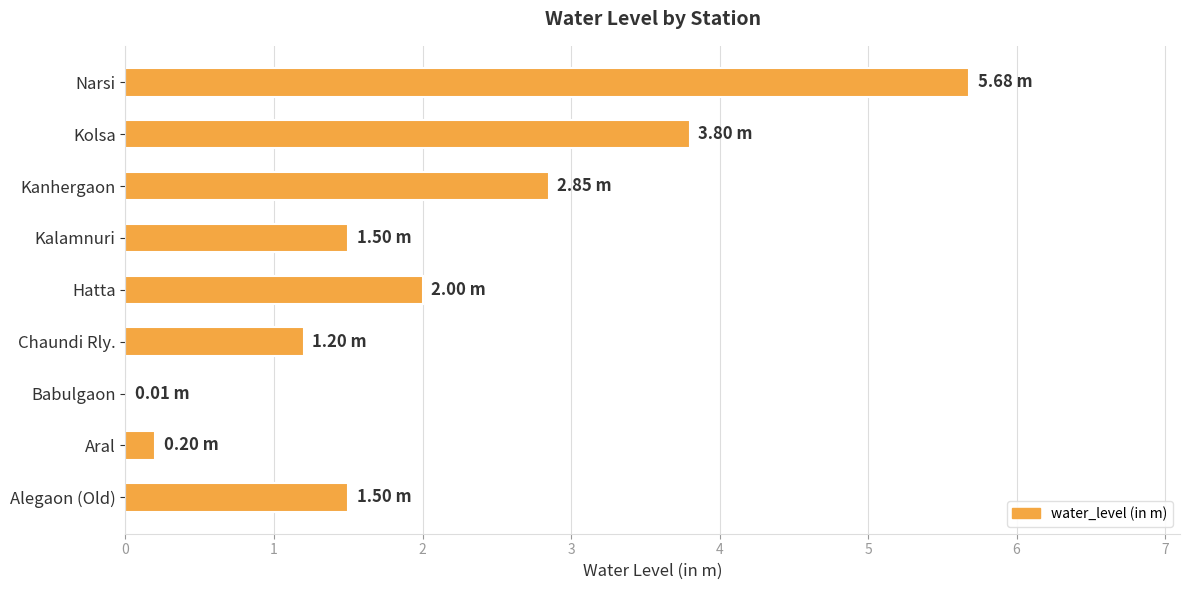

Between Kanhergaon and Narsi, which is larger?

Narsi